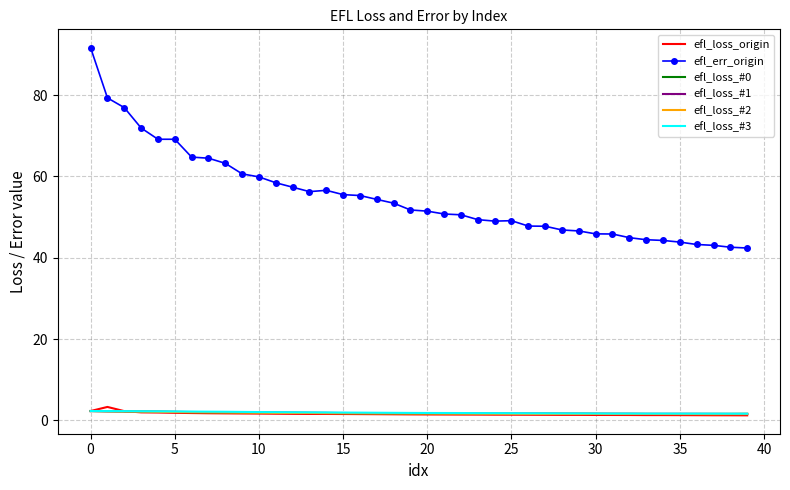

Which series has the widest spread of values?

efl_err_origin